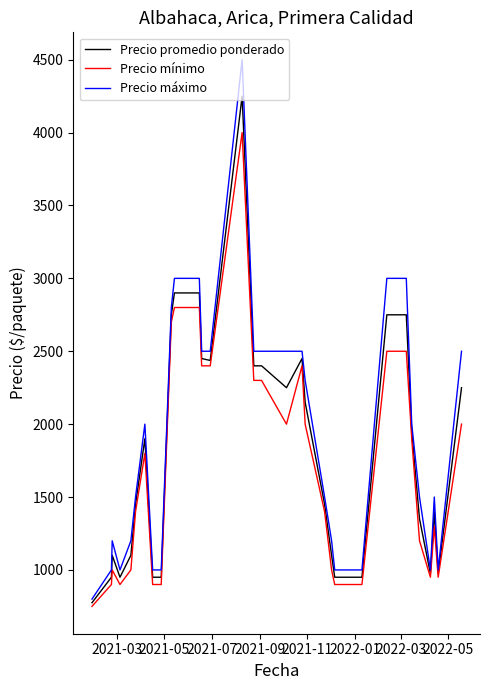

Rank the series by their maximum value, from lowest to highest.

Precio mínimo, Precio promedio ponderado, Precio máximo